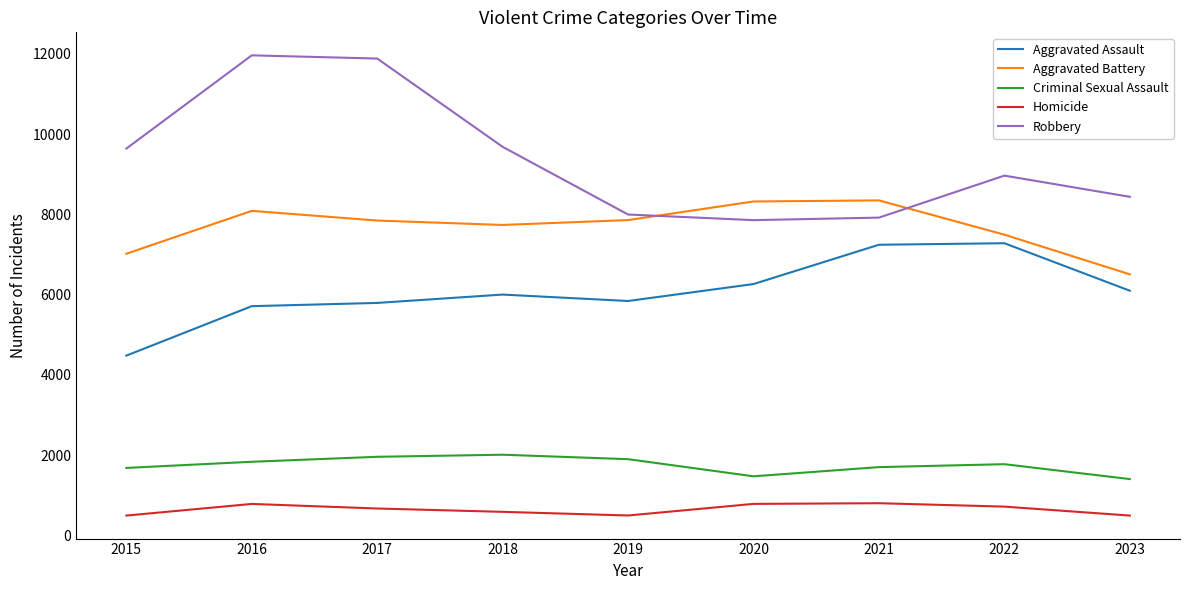

In Homicide, how many points are higher than both neighbors (excluding endpoints)?

2